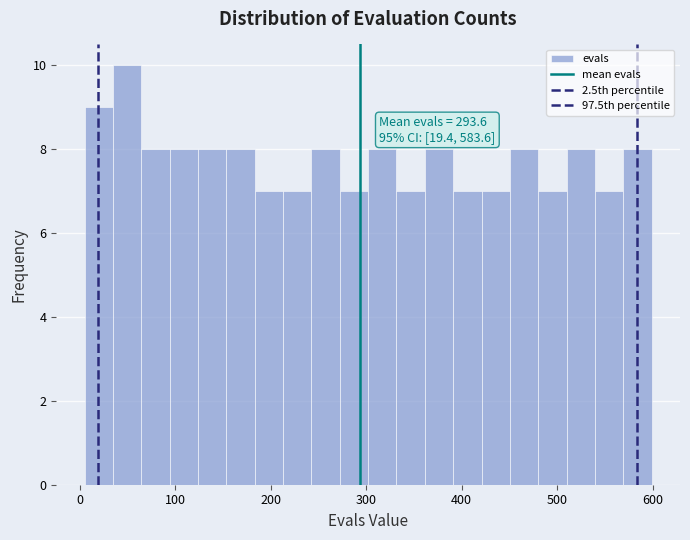

Around what value on the x-axis is the tallest bar? Give the approximate position of its centre, as read against the axis.

50